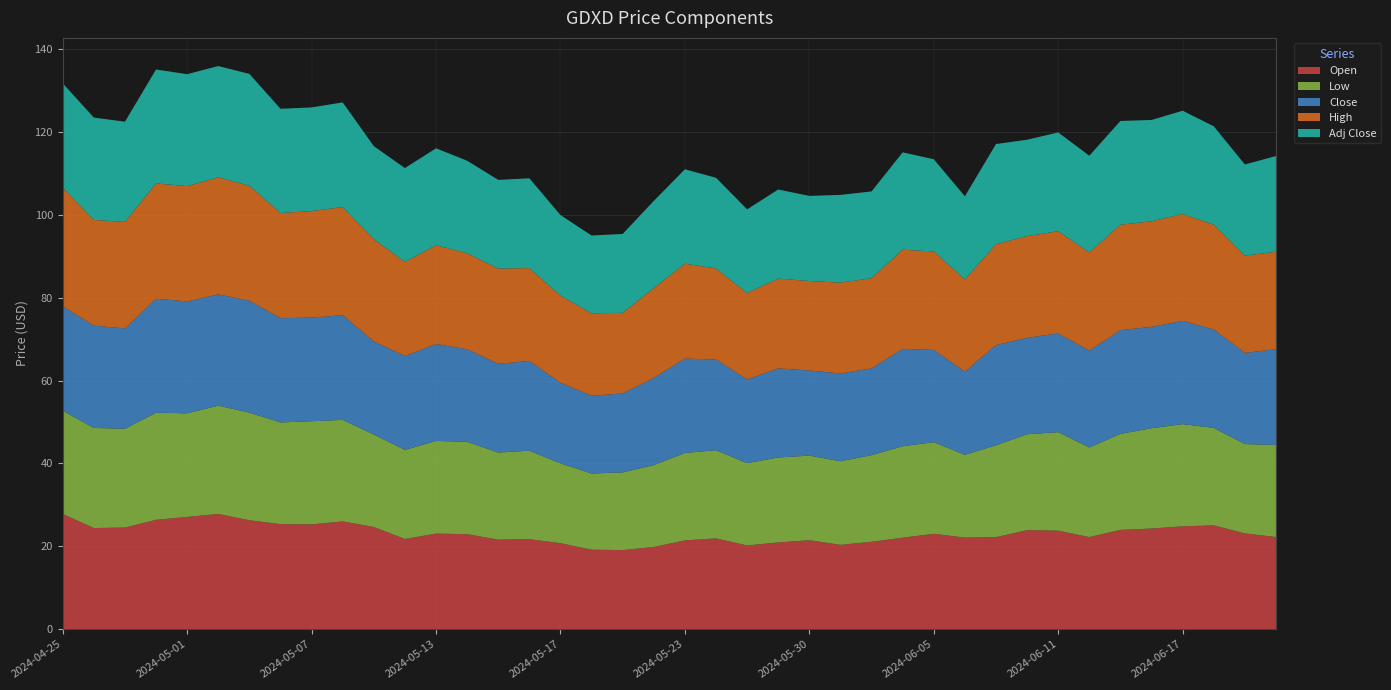

Reading left to right, extract all data points from this chart.

Open: 2024-04-25=27.8	2024-04-26=24.4	2024-04-29=24.5	2024-04-30=26.4	2024-05-01=27.1	2024-05-02=27.8	2024-05-03=26.3	2024-05-06=25.4	2024-05-07=25.3	2024-05-08=26.0	2024-05-09=24.7	2024-05-10=21.8	2024-05-13=23.1	2024-05-14=22.9	2024-05-15=21.6	2024-05-16=21.7	2024-05-17=20.8	2024-05-20=19.2	2024-05-21=19.1	2024-05-22=19.8	2024-05-23=21.4	2024-05-24=21.9	2024-05-28=20.2	2024-05-29=20.9	2024-05-30=21.5	2024-05-31=20.3	2024-06-03=21.1	2024-06-04=22.1	2024-06-05=23.0	2024-06-06=22.1	2024-06-07=22.2	2024-06-10=23.9	2024-06-11=23.8	2024-06-12=22.2	2024-06-13=24.0	2024-06-14=24.3	2024-06-17=24.8	2024-06-18=25.1	2024-06-20=23.1	2024-06-21=22.2
Low: 2024-04-25=24.9	2024-04-26=24.1	2024-04-29=23.9	2024-04-30=25.8	2024-05-01=25.0	2024-05-02=26.1	2024-05-03=26.0	2024-05-06=24.5	2024-05-07=24.9	2024-05-08=24.5	2024-05-09=22.3	2024-05-10=21.5	2024-05-13=22.4	2024-05-14=22.3	2024-05-15=21.0	2024-05-16=21.4	2024-05-17=19.3	2024-05-20=18.4	2024-05-21=18.8	2024-05-22=19.8	2024-05-23=21.1	2024-05-24=21.3	2024-05-28=19.9	2024-05-29=20.5	2024-05-30=20.4	2024-05-31=20.2	2024-06-03=20.9	2024-06-04=22.1	2024-06-05=22.1	2024-06-06=20.0	2024-06-07=22.2	2024-06-10=23.1	2024-06-11=23.8	2024-06-12=21.6	2024-06-13=23.2	2024-06-14=24.2	2024-06-17=24.7	2024-06-18=23.5	2024-06-20=21.6	2024-06-21=22.2
Close: 2024-04-25=25.2	2024-04-26=24.7	2024-04-29=24.2	2024-04-30=27.5	2024-05-01=27.0	2024-05-02=26.9	2024-05-03=27.0	2024-05-06=25.1	2024-05-07=25.0	2024-05-08=25.2	2024-05-09=22.5	2024-05-10=22.6	2024-05-13=23.4	2024-05-14=22.3	2024-05-15=21.4	2024-05-16=21.7	2024-05-17=19.4	2024-05-20=18.8	2024-05-21=19.0	2024-05-22=21.0	2024-05-23=22.8	2024-05-24=21.9	2024-05-28=20.2	2024-05-29=21.5	2024-05-30=20.5	2024-05-31=21.2	2024-06-03=20.9	2024-06-04=23.5	2024-06-05=22.2	2024-06-06=20.1	2024-06-07=24.2	2024-06-10=23.3	2024-06-11=23.8	2024-06-12=23.4	2024-06-13=25.0	2024-06-14=24.4	2024-06-17=24.9	2024-06-18=23.7	2024-06-20=22.0	2024-06-21=23.1
High: 2024-04-25=28.6	2024-04-26=25.5	2024-04-29=25.7	2024-04-30=27.8	2024-05-01=27.8	2024-05-02=28.2	2024-05-03=27.8	2024-05-06=25.4	2024-05-07=25.7	2024-05-08=26.1	2024-05-09=24.7	2024-05-10=22.7	2024-05-13=23.8	2024-05-14=23.2	2024-05-15=23.0	2024-05-16=22.4	2024-05-17=21.0	2024-05-20=19.9	2024-05-21=19.4	2024-05-22=21.7	2024-05-23=22.9	2024-05-24=22.0	2024-05-28=20.9	2024-05-29=21.7	2024-05-30=21.6	2024-05-31=21.9	2024-06-03=21.7	2024-06-04=23.9	2024-06-05=23.8	2024-06-06=22.2	2024-06-07=24.3	2024-06-10=24.5	2024-06-11=24.7	2024-06-12=23.7	2024-06-13=25.4	2024-06-14=25.5	2024-06-17=25.8	2024-06-18=25.3	2024-06-20=23.5	2024-06-21=23.5
Adj Close: 2024-04-25=25.2	2024-04-26=24.7	2024-04-29=24.2	2024-04-30=27.5	2024-05-01=27.0	2024-05-02=26.9	2024-05-03=27.0	2024-05-06=25.1	2024-05-07=25.0	2024-05-08=25.2	2024-05-09=22.5	2024-05-10=22.6	2024-05-13=23.4	2024-05-14=22.3	2024-05-15=21.4	2024-05-16=21.7	2024-05-17=19.4	2024-05-20=18.8	2024-05-21=19.0	2024-05-22=21.0	2024-05-23=22.8	2024-05-24=21.9	2024-05-28=20.2	2024-05-29=21.5	2024-05-30=20.5	2024-05-31=21.2	2024-06-03=20.9	2024-06-04=23.5	2024-06-05=22.2	2024-06-06=20.1	2024-06-07=24.2	2024-06-10=23.3	2024-06-11=23.8	2024-06-12=23.4	2024-06-13=25.0	2024-06-14=24.4	2024-06-17=24.9	2024-06-18=23.7	2024-06-20=22.0	2024-06-21=23.1